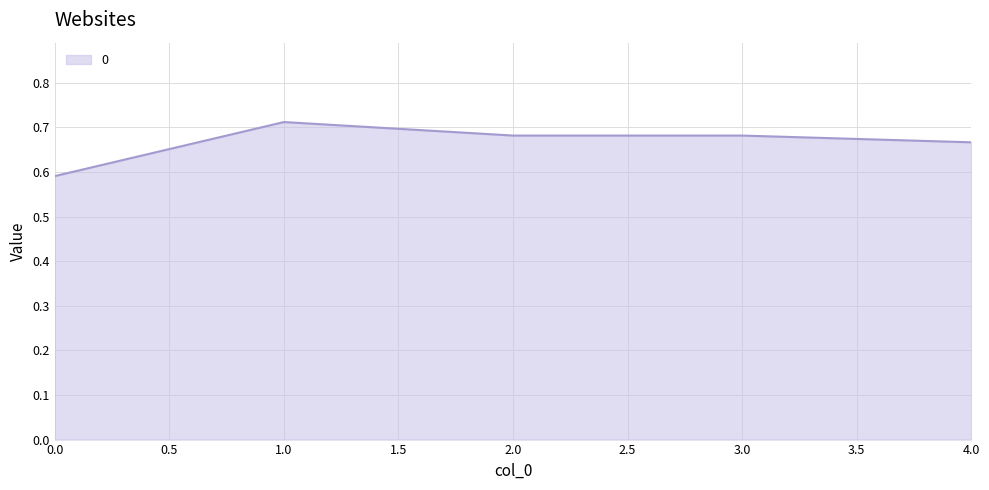

What position from the right is 3.0?

2